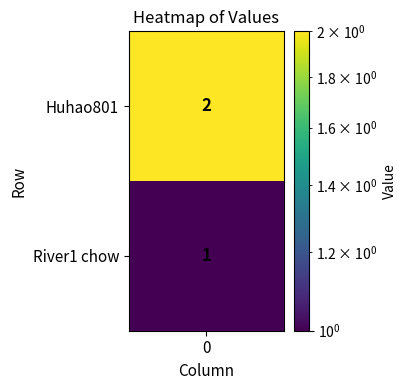

The chart shows a value of 0 at River1 chow. True or false?

False